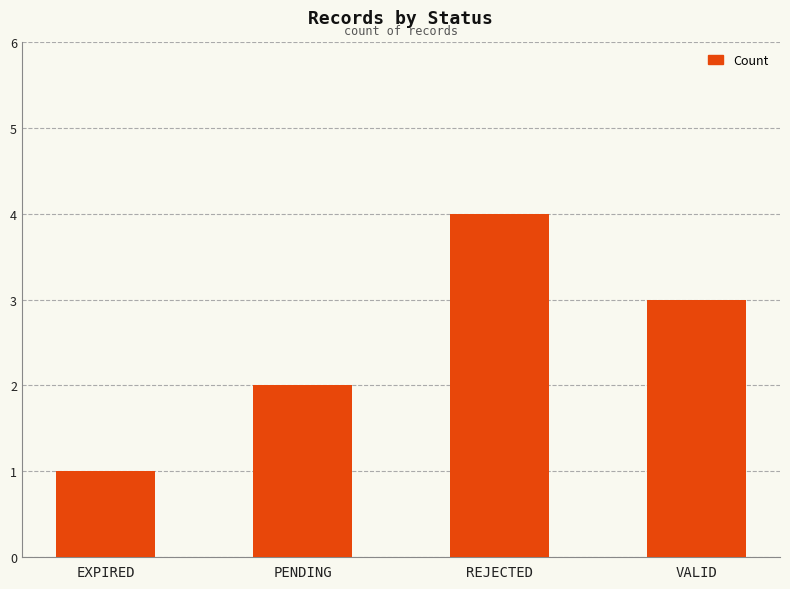

How many bars are there in total?

4